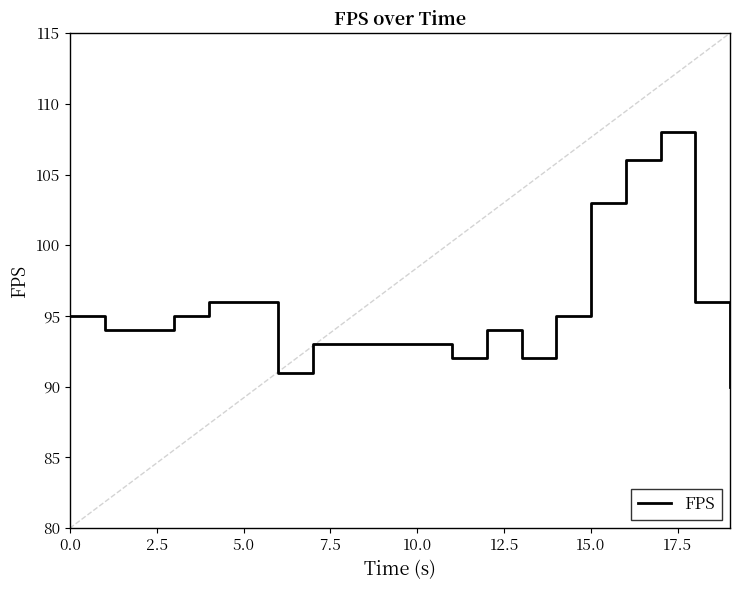

What is the maximum value shown in the chart?

108